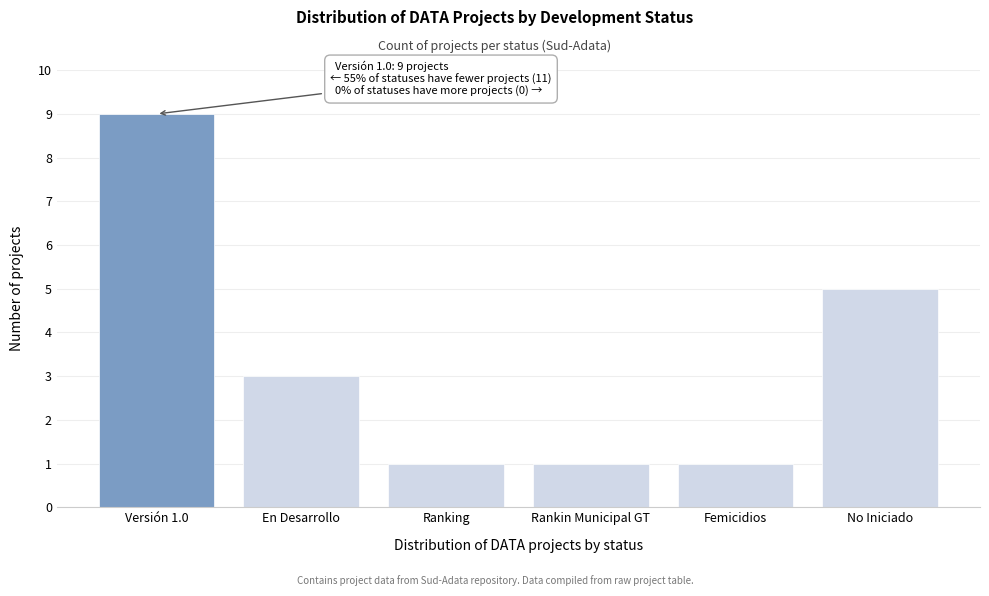

Reading left to right, transcribe all the data shown in this chart.

9	3	1	1	1	5